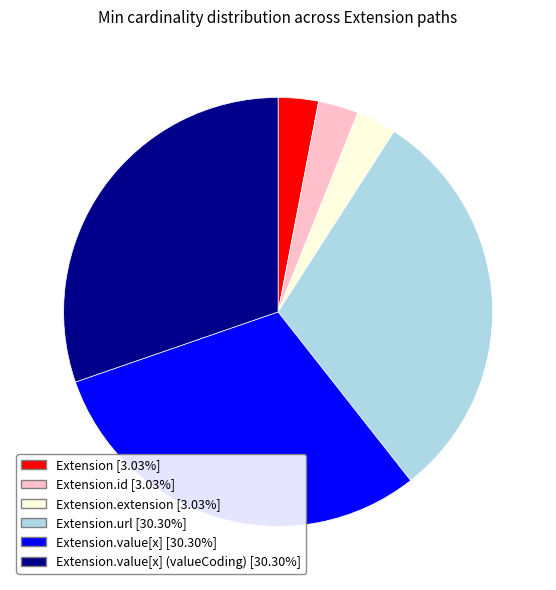

How many segments does this pie chart have?

6